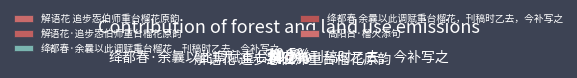

What is the largest slice in the pie chart?

绛都春 余曩以此调赋重台榴花，刊稿时乙去，今补写之